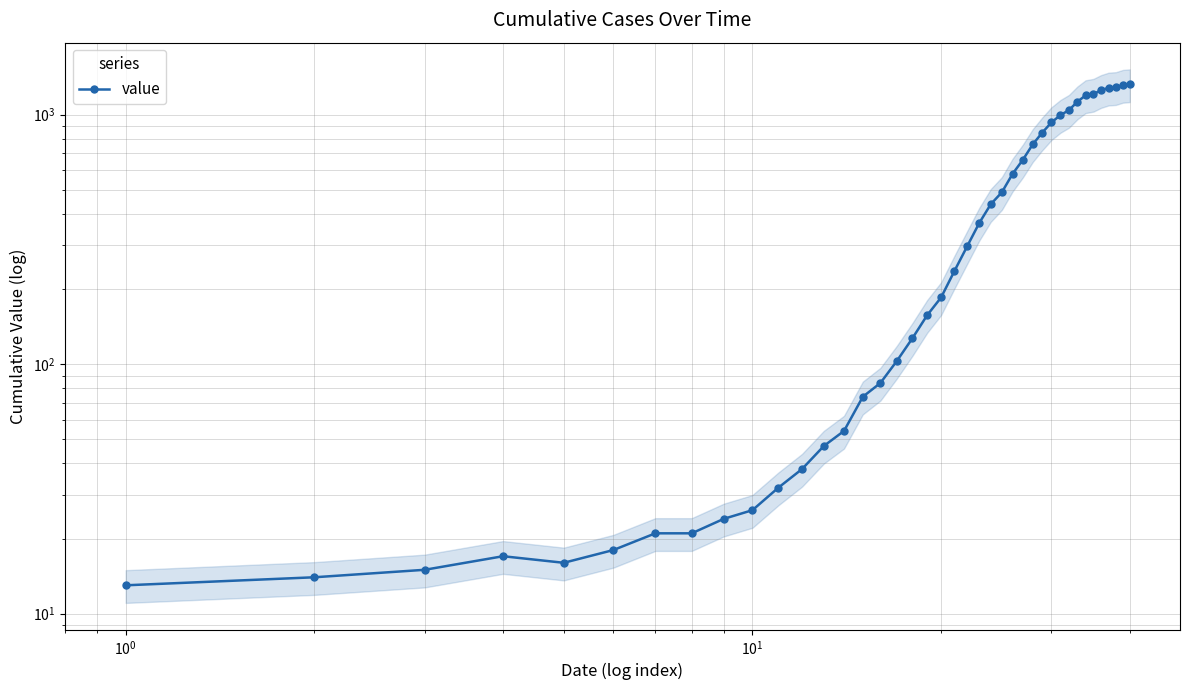

How many distinct data groups are displayed?

1